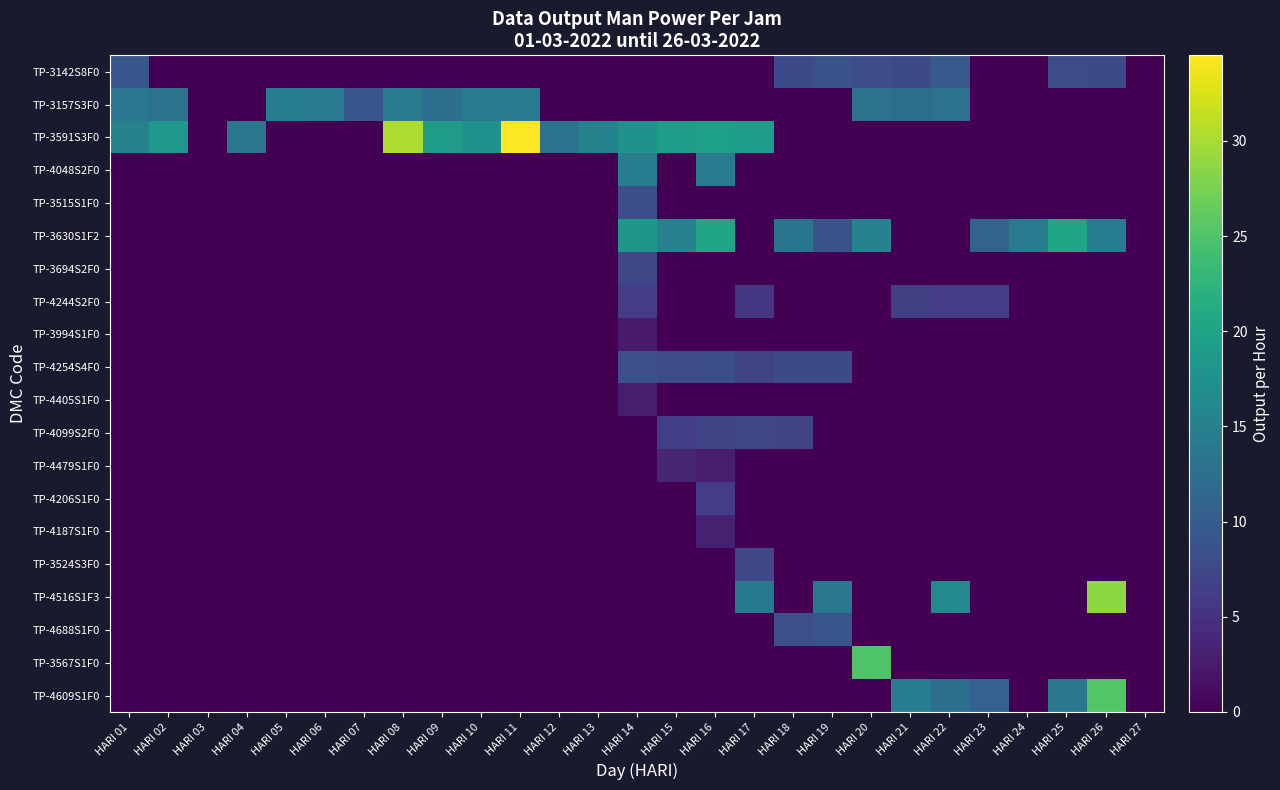

Reading right to left, transcribe all the data shown in this chart.

TP-3142S8F0: HARI 27=0.0	HARI 26=7.8	HARI 25=8.0	HARI 24=0.0	HARI 23=0.0	HARI 22=9.6	HARI 21=7.8	HARI 20=8.1	HARI 19=8.5	HARI 18=7.7	HARI 17=0.0	HARI 16=0.0	HARI 15=0.0	HARI 14=0.0	HARI 13=0.0	HARI 12=0.0	HARI 11=0.0	HARI 10=0.0	HARI 09=0.0	HARI 08=0.0	HARI 07=0.0	HARI 06=0.0	HARI 05=0.0	HARI 04=0.0	HARI 03=0.0	HARI 02=0.0	HARI 01=9.4
TP-3157S3F0: HARI 27=0.0	HARI 26=0.0	HARI 25=0.0	HARI 24=0.0	HARI 23=0.0	HARI 22=13.0	HARI 21=12.4	HARI 20=13.0	HARI 19=0.0	HARI 18=0.0	HARI 17=0.0	HARI 16=0.0	HARI 15=0.0	HARI 14=0.0	HARI 13=0.0	HARI 12=0.0	HARI 11=14.1	HARI 10=14.4	HARI 09=12.4	HARI 08=14.4	HARI 07=9.4	HARI 06=14.1	HARI 05=14.8	HARI 04=0.0	HARI 03=0.0	HARI 02=13.0	HARI 01=13.6
TP-3591S3F0: HARI 27=0.0	HARI 26=0.0	HARI 25=0.0	HARI 24=0.0	HARI 23=0.0	HARI 22=0.0	HARI 21=0.0	HARI 20=0.0	HARI 19=0.0	HARI 18=0.0	HARI 17=19.4	HARI 16=19.6	HARI 15=19.2	HARI 14=17.5	HARI 13=15.4	HARI 12=12.9	HARI 11=34.5	HARI 10=17.3	HARI 09=19.0	HARI 08=30.2	HARI 07=0.0	HARI 06=0.0	HARI 05=0.0	HARI 04=13.6	HARI 03=0.0	HARI 02=18.4	HARI 01=15.2
TP-4048S2F0: HARI 27=0.0	HARI 26=0.0	HARI 25=0.0	HARI 24=0.0	HARI 23=0.0	HARI 22=0.0	HARI 21=0.0	HARI 20=0.0	HARI 19=0.0	HARI 18=0.0	HARI 17=0.0	HARI 16=14.1	HARI 15=0.0	HARI 14=14.5	HARI 13=0.0	HARI 12=0.0	HARI 11=0.0	HARI 10=0.0	HARI 09=0.0	HARI 08=0.0	HARI 07=0.0	HARI 06=0.0	HARI 05=0.0	HARI 04=0.0	HARI 03=0.0	HARI 02=0.0	HARI 01=0.0
TP-3515S1F0: HARI 27=0.0	HARI 26=0.0	HARI 25=0.0	HARI 24=0.0	HARI 23=0.0	HARI 22=0.0	HARI 21=0.0	HARI 20=0.0	HARI 19=0.0	HARI 18=0.0	HARI 17=0.0	HARI 16=0.0	HARI 15=0.0	HARI 14=8.3	HARI 13=0.0	HARI 12=0.0	HARI 11=0.0	HARI 10=0.0	HARI 09=0.0	HARI 08=0.0	HARI 07=0.0	HARI 06=0.0	HARI 05=0.0	HARI 04=0.0	HARI 03=0.0	HARI 02=0.0	HARI 01=0.0
TP-3630S1F2: HARI 27=0.0	HARI 26=14.6	HARI 25=20.3	HARI 24=14.3	HARI 23=11.1	HARI 22=0.0	HARI 21=0.0	HARI 20=15.3	HARI 19=8.6	HARI 18=13.4	HARI 17=0.0	HARI 16=20.3	HARI 15=15.3	HARI 14=18.3	HARI 13=0.0	HARI 12=0.0	HARI 11=0.0	HARI 10=0.0	HARI 09=0.0	HARI 08=0.0	HARI 07=0.0	HARI 06=0.0	HARI 05=0.0	HARI 04=0.0	HARI 03=0.0	HARI 02=0.0	HARI 01=0.0
TP-3694S2F0: HARI 27=0.0	HARI 26=0.0	HARI 25=0.0	HARI 24=0.0	HARI 23=0.0	HARI 22=0.0	HARI 21=0.0	HARI 20=0.0	HARI 19=0.0	HARI 18=0.0	HARI 17=0.0	HARI 16=0.0	HARI 15=0.0	HARI 14=7.4	HARI 13=0.0	HARI 12=0.0	HARI 11=0.0	HARI 10=0.0	HARI 09=0.0	HARI 08=0.0	HARI 07=0.0	HARI 06=0.0	HARI 05=0.0	HARI 04=0.0	HARI 03=0.0	HARI 02=0.0	HARI 01=0.0
TP-4244S2F0: HARI 27=0.0	HARI 26=0.0	HARI 25=0.0	HARI 24=0.0	HARI 23=6.2	HARI 22=6.3	HARI 21=6.6	HARI 20=0.0	HARI 19=0.0	HARI 18=0.0	HARI 17=5.5	HARI 16=0.0	HARI 15=0.0	HARI 14=6.2	HARI 13=0.0	HARI 12=0.0	HARI 11=0.0	HARI 10=0.0	HARI 09=0.0	HARI 08=0.0	HARI 07=0.0	HARI 06=0.0	HARI 05=0.0	HARI 04=0.0	HARI 03=0.0	HARI 02=0.0	HARI 01=0.0
TP-3994S1F0: HARI 27=0.0	HARI 26=0.0	HARI 25=0.0	HARI 24=0.0	HARI 23=0.0	HARI 22=0.0	HARI 21=0.0	HARI 20=0.0	HARI 19=0.0	HARI 18=0.0	HARI 17=0.0	HARI 16=0.0	HARI 15=0.0	HARI 14=2.5	HARI 13=0.0	HARI 12=0.0	HARI 11=0.0	HARI 10=0.0	HARI 09=0.0	HARI 08=0.0	HARI 07=0.0	HARI 06=0.0	HARI 05=0.0	HARI 04=0.0	HARI 03=0.0	HARI 02=0.0	HARI 01=0.0
TP-4254S4F0: HARI 27=0.0	HARI 26=0.0	HARI 25=0.0	HARI 24=0.0	HARI 23=0.0	HARI 22=0.0	HARI 21=0.0	HARI 20=0.0	HARI 19=7.7	HARI 18=7.8	HARI 17=6.8	HARI 16=8.3	HARI 15=8.0	HARI 14=8.4	HARI 13=0.0	HARI 12=0.0	HARI 11=0.0	HARI 10=0.0	HARI 09=0.0	HARI 08=0.0	HARI 07=0.0	HARI 06=0.0	HARI 05=0.0	HARI 04=0.0	HARI 03=0.0	HARI 02=0.0	HARI 01=0.0
TP-4405S1F0: HARI 27=0.0	HARI 26=0.0	HARI 25=0.0	HARI 24=0.0	HARI 23=0.0	HARI 22=0.0	HARI 21=0.0	HARI 20=0.0	HARI 19=0.0	HARI 18=0.0	HARI 17=0.0	HARI 16=0.0	HARI 15=0.0	HARI 14=2.8	HARI 13=0.0	HARI 12=0.0	HARI 11=0.0	HARI 10=0.0	HARI 09=0.0	HARI 08=0.0	HARI 07=0.0	HARI 06=0.0	HARI 05=0.0	HARI 04=0.0	HARI 03=0.0	HARI 02=0.0	HARI 01=0.0
TP-4099S2F0: HARI 27=0.0	HARI 26=0.0	HARI 25=0.0	HARI 24=0.0	HARI 23=0.0	HARI 22=0.0	HARI 21=0.0	HARI 20=0.0	HARI 19=0.0	HARI 18=7.1	HARI 17=7.4	HARI 16=7.1	HARI 15=6.4	HARI 14=0.0	HARI 13=0.0	HARI 12=0.0	HARI 11=0.0	HARI 10=0.0	HARI 09=0.0	HARI 08=0.0	HARI 07=0.0	HARI 06=0.0	HARI 05=0.0	HARI 04=0.0	HARI 03=0.0	HARI 02=0.0	HARI 01=0.0
TP-4479S1F0: HARI 27=0.0	HARI 26=0.0	HARI 25=0.0	HARI 24=0.0	HARI 23=0.0	HARI 22=0.0	HARI 21=0.0	HARI 20=0.0	HARI 19=0.0	HARI 18=0.0	HARI 17=0.0	HARI 16=2.6	HARI 15=3.7	HARI 14=0.0	HARI 13=0.0	HARI 12=0.0	HARI 11=0.0	HARI 10=0.0	HARI 09=0.0	HARI 08=0.0	HARI 07=0.0	HARI 06=0.0	HARI 05=0.0	HARI 04=0.0	HARI 03=0.0	HARI 02=0.0	HARI 01=0.0
TP-4206S1F0: HARI 27=0.0	HARI 26=0.0	HARI 25=0.0	HARI 24=0.0	HARI 23=0.0	HARI 22=0.0	HARI 21=0.0	HARI 20=0.0	HARI 19=0.0	HARI 18=0.0	HARI 17=0.0	HARI 16=6.3	HARI 15=0.0	HARI 14=0.0	HARI 13=0.0	HARI 12=0.0	HARI 11=0.0	HARI 10=0.0	HARI 09=0.0	HARI 08=0.0	HARI 07=0.0	HARI 06=0.0	HARI 05=0.0	HARI 04=0.0	HARI 03=0.0	HARI 02=0.0	HARI 01=0.0
TP-4187S1F0: HARI 27=0.0	HARI 26=0.0	HARI 25=0.0	HARI 24=0.0	HARI 23=0.0	HARI 22=0.0	HARI 21=0.0	HARI 20=0.0	HARI 19=0.0	HARI 18=0.0	HARI 17=0.0	HARI 16=3.0	HARI 15=0.0	HARI 14=0.0	HARI 13=0.0	HARI 12=0.0	HARI 11=0.0	HARI 10=0.0	HARI 09=0.0	HARI 08=0.0	HARI 07=0.0	HARI 06=0.0	HARI 05=0.0	HARI 04=0.0	HARI 03=0.0	HARI 02=0.0	HARI 01=0.0
TP-3524S3F0: HARI 27=0.0	HARI 26=0.0	HARI 25=0.0	HARI 24=0.0	HARI 23=0.0	HARI 22=0.0	HARI 21=0.0	HARI 20=0.0	HARI 19=0.0	HARI 18=0.0	HARI 17=7.5	HARI 16=0.0	HARI 15=0.0	HARI 14=0.0	HARI 13=0.0	HARI 12=0.0	HARI 11=0.0	HARI 10=0.0	HARI 09=0.0	HARI 08=0.0	HARI 07=0.0	HARI 06=0.0	HARI 05=0.0	HARI 04=0.0	HARI 03=0.0	HARI 02=0.0	HARI 01=0.0
TP-4516S1F3: HARI 27=0.0	HARI 26=28.6	HARI 25=0.0	HARI 24=0.0	HARI 23=0.0	HARI 22=16.4	HARI 21=0.0	HARI 20=0.0	HARI 19=13.8	HARI 18=0.0	HARI 17=14.0	HARI 16=0.0	HARI 15=0.0	HARI 14=0.0	HARI 13=0.0	HARI 12=0.0	HARI 11=0.0	HARI 10=0.0	HARI 09=0.0	HARI 08=0.0	HARI 07=0.0	HARI 06=0.0	HARI 05=0.0	HARI 04=0.0	HARI 03=0.0	HARI 02=0.0	HARI 01=0.0
TP-4688S1F0: HARI 27=0.0	HARI 26=0.0	HARI 25=0.0	HARI 24=0.0	HARI 23=0.0	HARI 22=0.0	HARI 21=0.0	HARI 20=0.0	HARI 19=9.0	HARI 18=8.4	HARI 17=0.0	HARI 16=0.0	HARI 15=0.0	HARI 14=0.0	HARI 13=0.0	HARI 12=0.0	HARI 11=0.0	HARI 10=0.0	HARI 09=0.0	HARI 08=0.0	HARI 07=0.0	HARI 06=0.0	HARI 05=0.0	HARI 04=0.0	HARI 03=0.0	HARI 02=0.0	HARI 01=0.0
TP-3567S1F0: HARI 27=0.0	HARI 26=0.0	HARI 25=0.0	HARI 24=0.0	HARI 23=0.0	HARI 22=0.0	HARI 21=0.0	HARI 20=25.0	HARI 19=0.0	HARI 18=0.0	HARI 17=0.0	HARI 16=0.0	HARI 15=0.0	HARI 14=0.0	HARI 13=0.0	HARI 12=0.0	HARI 11=0.0	HARI 10=0.0	HARI 09=0.0	HARI 08=0.0	HARI 07=0.0	HARI 06=0.0	HARI 05=0.0	HARI 04=0.0	HARI 03=0.0	HARI 02=0.0	HARI 01=0.0
TP-4609S1F0: HARI 27=0.0	HARI 26=25.3	HARI 25=13.7	HARI 24=0.0	HARI 23=10.9	HARI 22=12.7	HARI 21=14.7	HARI 20=0.0	HARI 19=0.0	HARI 18=0.0	HARI 17=0.0	HARI 16=0.0	HARI 15=0.0	HARI 14=0.0	HARI 13=0.0	HARI 12=0.0	HARI 11=0.0	HARI 10=0.0	HARI 09=0.0	HARI 08=0.0	HARI 07=0.0	HARI 06=0.0	HARI 05=0.0	HARI 04=0.0	HARI 03=0.0	HARI 02=0.0	HARI 01=0.0